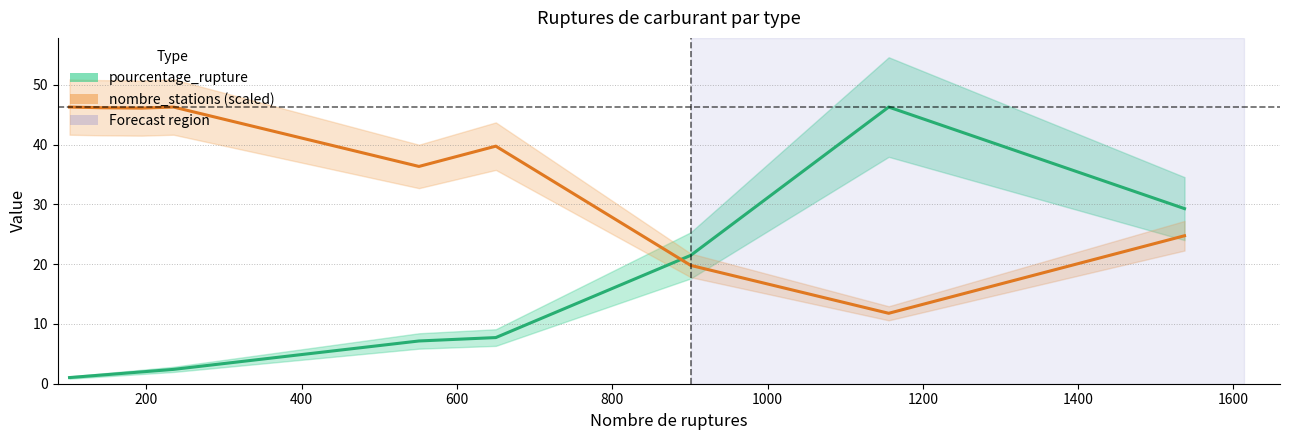

What is the difference between the maximum and minimum values in the pourcentage_rupture series?

45.2